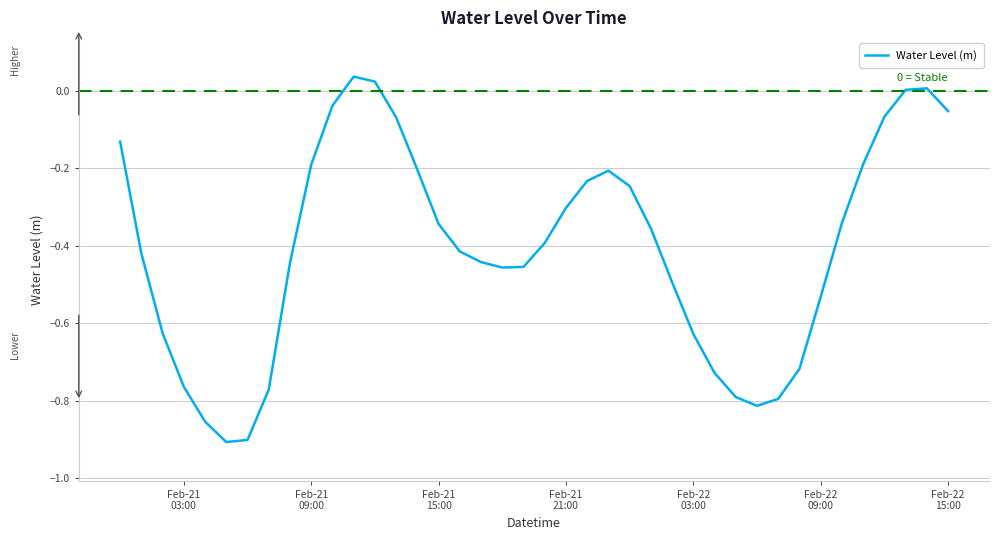

How many interior local peaks (higher than both neighbors) does the data have?

3